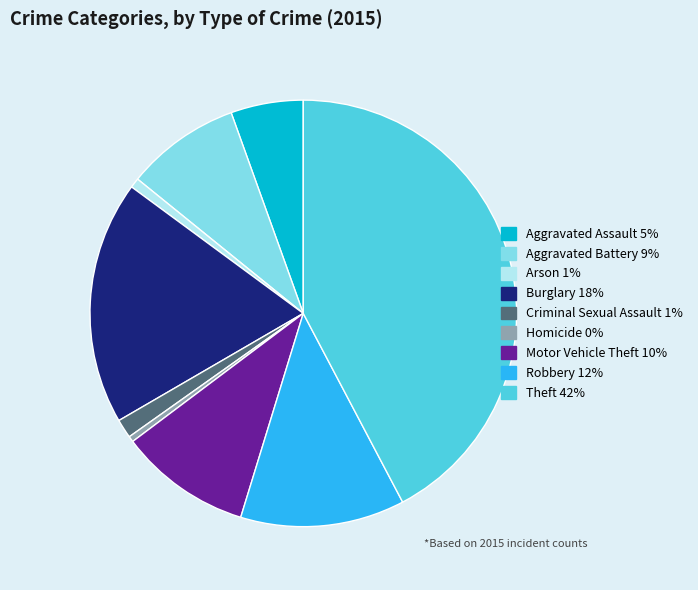

What is the largest slice in the pie chart?

Theft